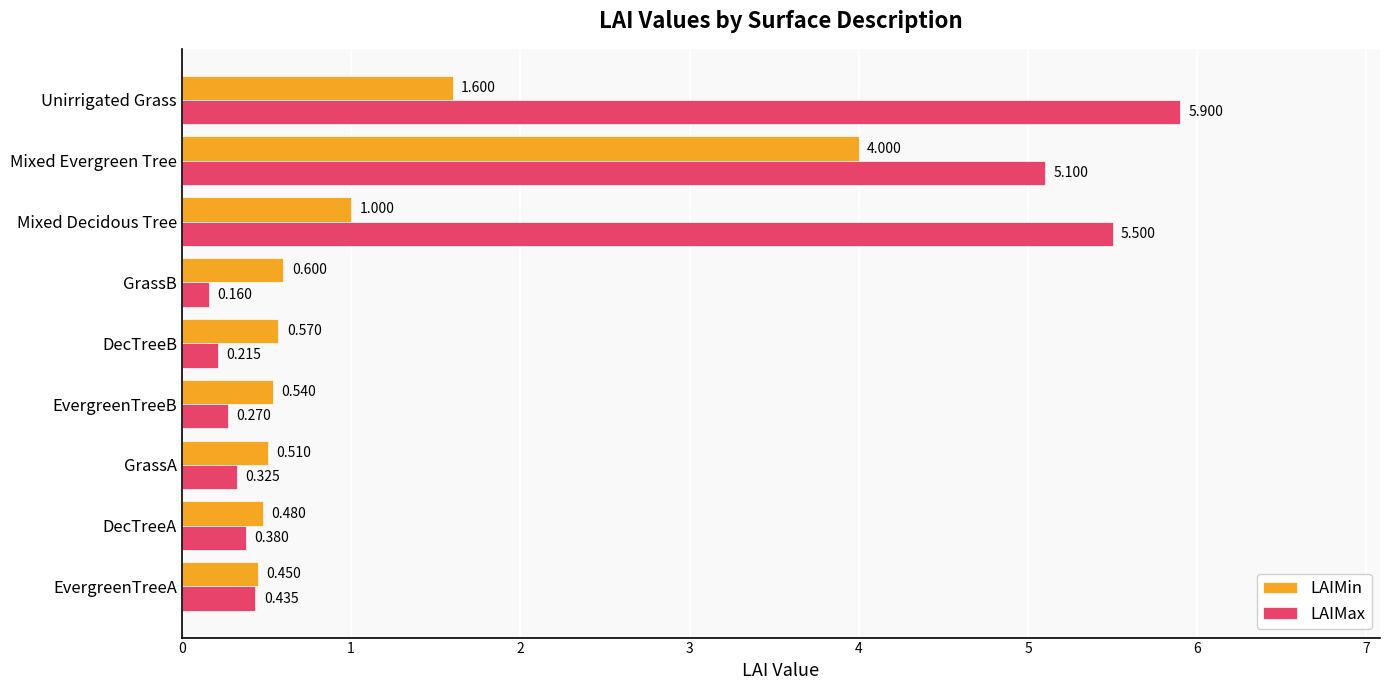

Between Mixed Decidous Tree and Unirrigated Grass, which series saw the biggest shift?

LAIMin